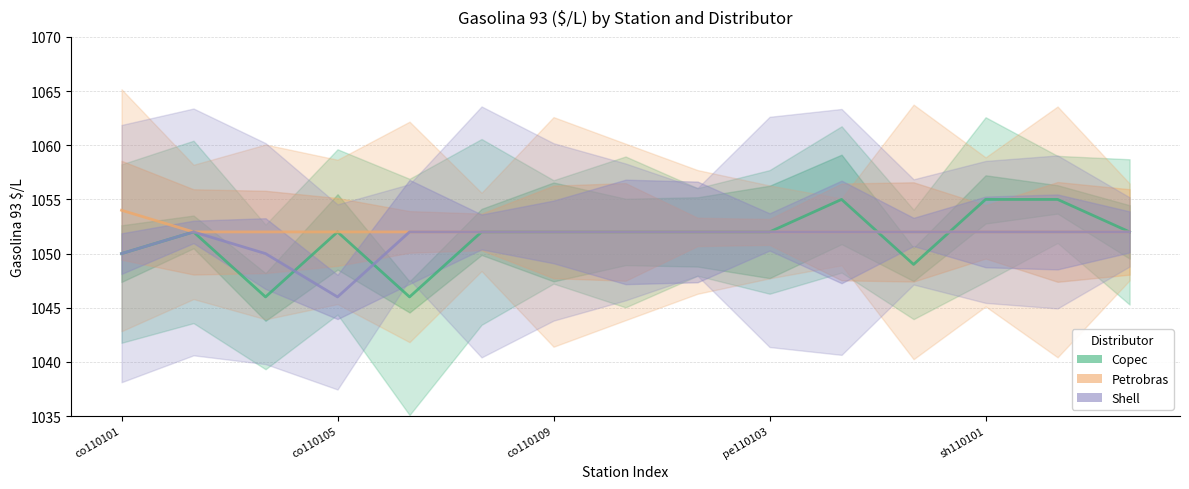

True or false: Petrobras has a value of 1694 at 12.

False